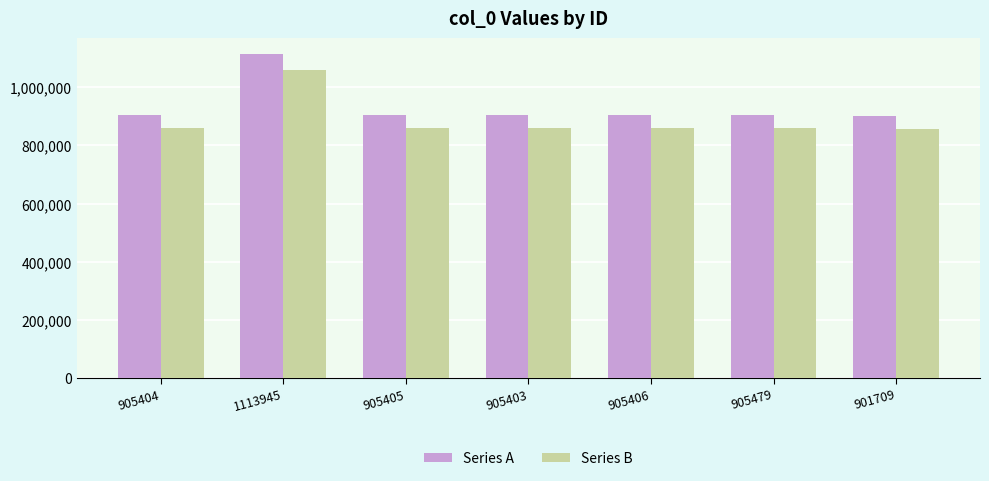

Which series has the largest total across all categories?

Series A